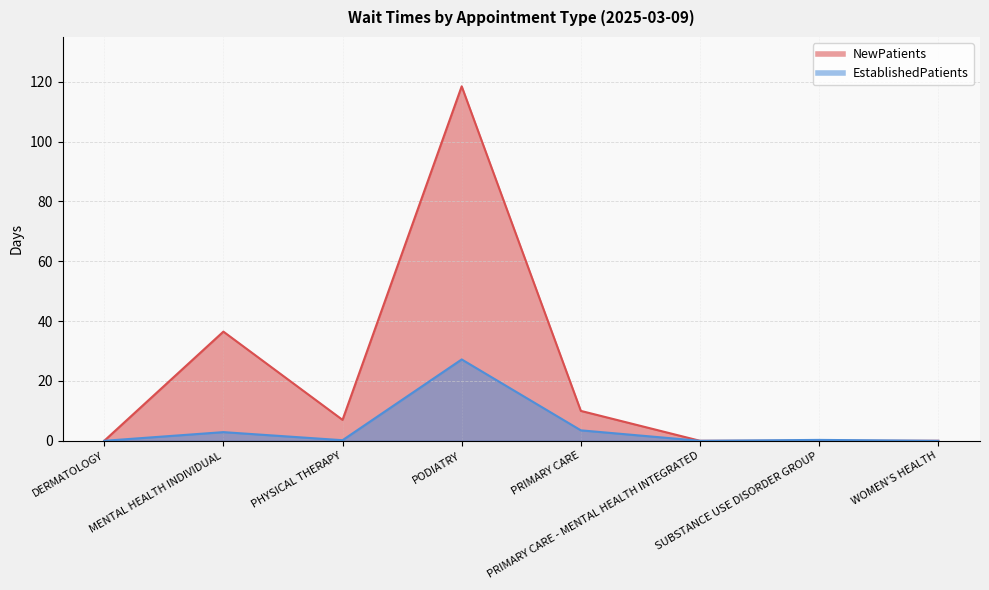

Where is NewPatients nearest to the value 59?

MENTAL HEALTH INDIVIDUAL